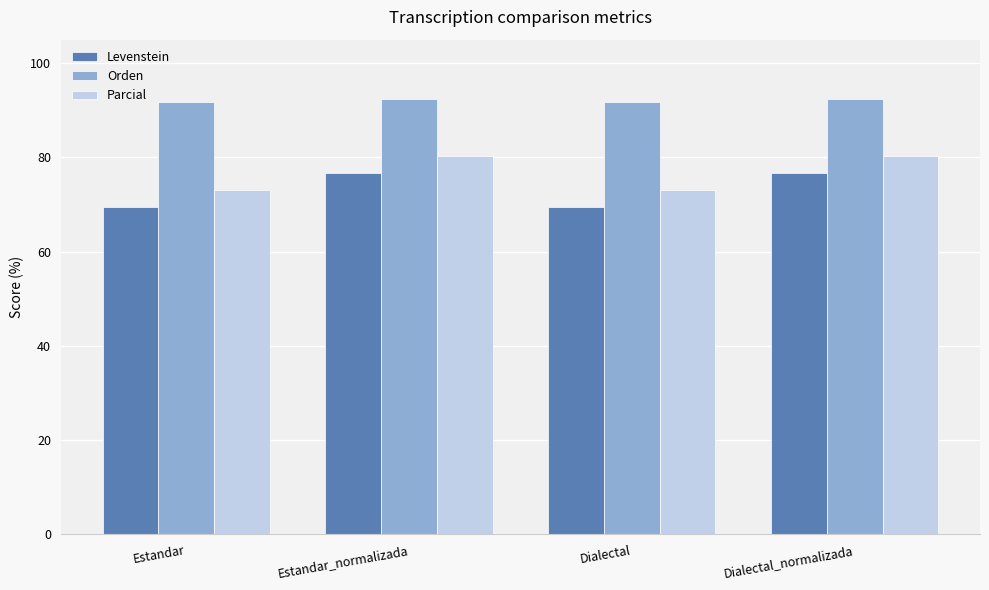

Are the bars horizontal?

No